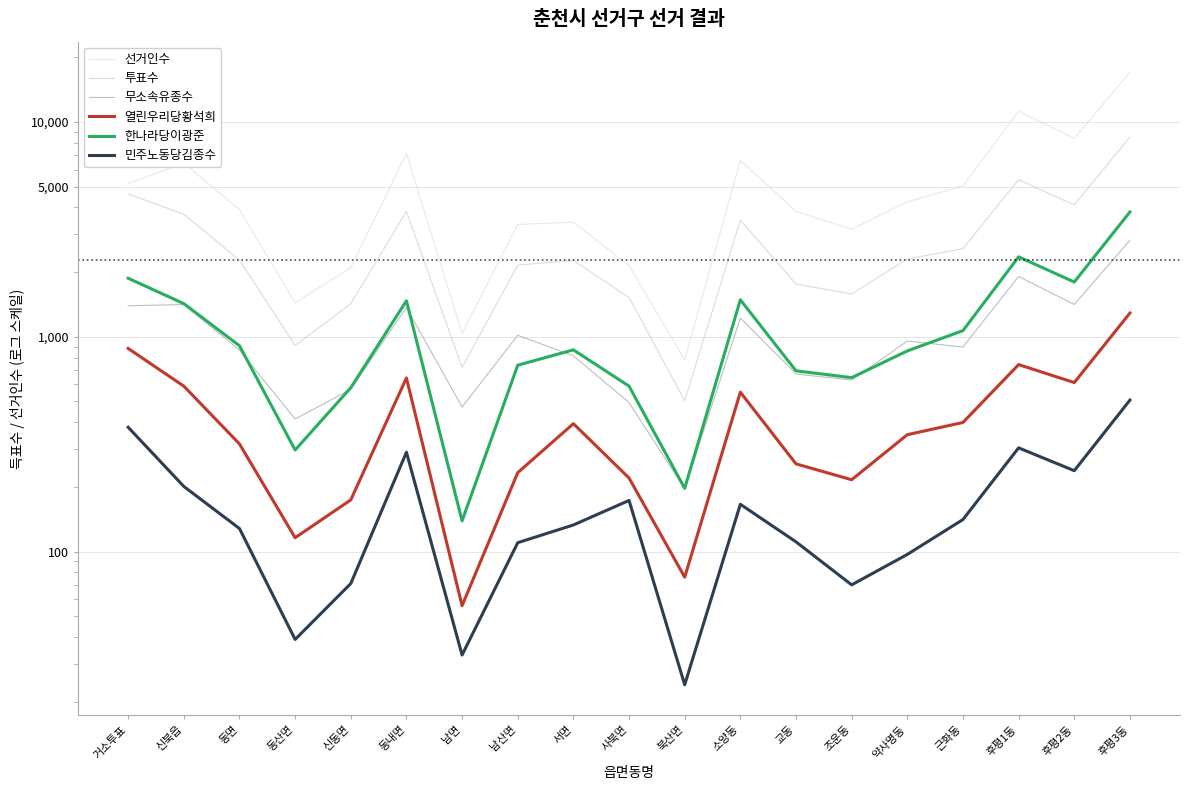

At which label does 선거인수 first exceed 3901?

거소투표